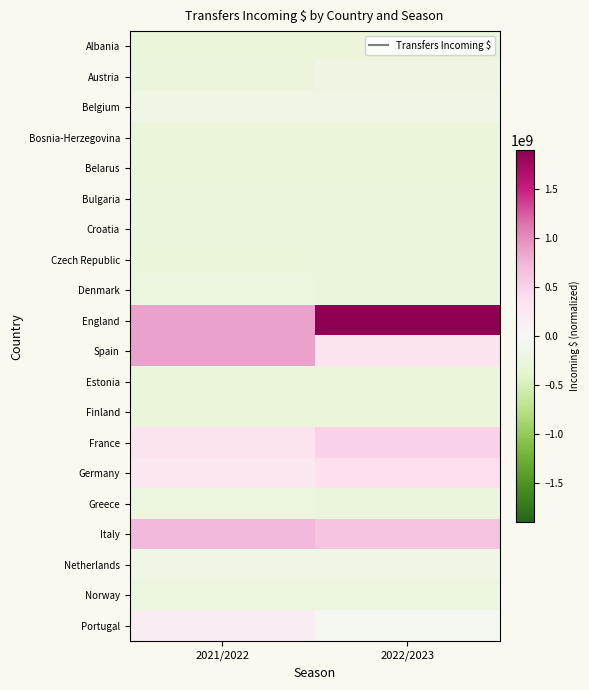

Reading right to left, list all the values displayed in this chart.

Albania: 2022/2023=-273026983.1	2021/2022=-272633758.3
Austria: 2022/2023=-185780206.4	2021/2022=-256520434.5
Belgium: 2022/2023=-158451945.3	2021/2022=-148525561.5
Bosnia-Herzegovina: 2022/2023=-273003461.7	2021/2022=-273026983.1
Belarus: 2022/2023=-272252384.5	2021/2022=-268054800.5
Bulgaria: 2022/2023=-262213533.6	2021/2022=-265818916.5
Croatia: 2022/2023=-262473611.3	2021/2022=-258587260.0
Czech Republic: 2022/2023=-262164979.0	2021/2022=-267582125.8
Denmark: 2022/2023=-258732964.5	2021/2022=-243784185.1
England: 2022/2023=1896881467.1	2021/2022=880094849.9
Spain: 2022/2023=313167125.2	2021/2022=886867441.9
Estonia: 2022/2023=-273026902.3	2021/2022=-272865549.8
Finland: 2022/2023=-272974675.2	2021/2022=-272614270.9
France: 2022/2023=495187790.7	2021/2022=311748990.8
Germany: 2022/2023=371007062.1	2021/2022=255868249.4
Greece: 2022/2023=-257989550.0	2021/2022=-237815325.0
Italy: 2022/2023=632488211.4	2021/2022=728246114.7
Netherlands: 2022/2023=-155535870.9	2021/2022=-177221864.3
Norway: 2022/2023=-242972496.5	2021/2022=-241503414.5
Portugal: 2022/2023=-69806501.8	2021/2022=165403212.6